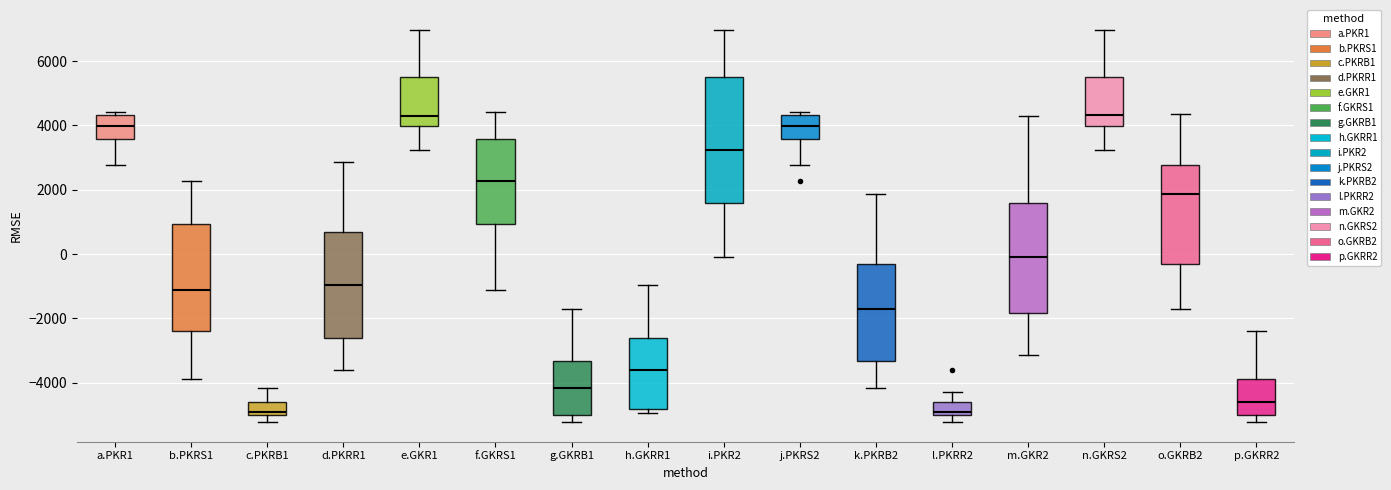

Which box is the tallest, from its lower edge to its upper edge?

i.PKR2